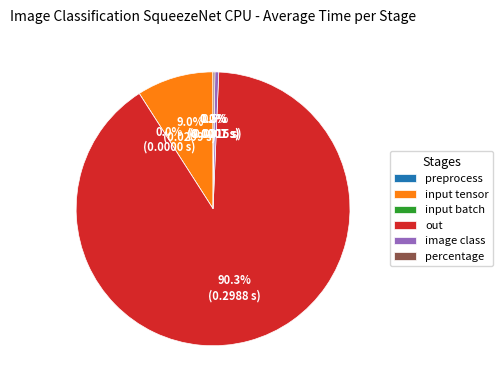

Between input batch and out, which is larger?

out